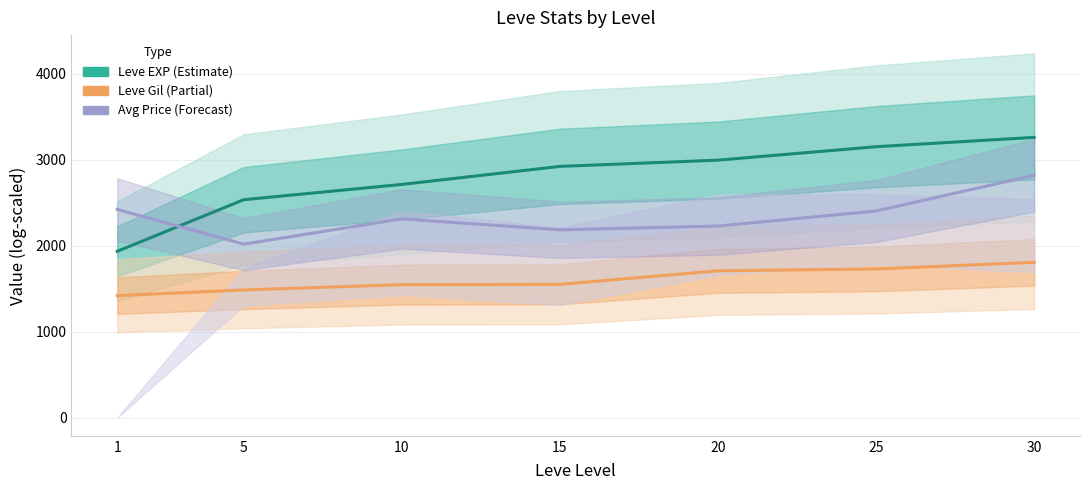

True or false: Avg Price has a value of 3737.2 at 25.

False